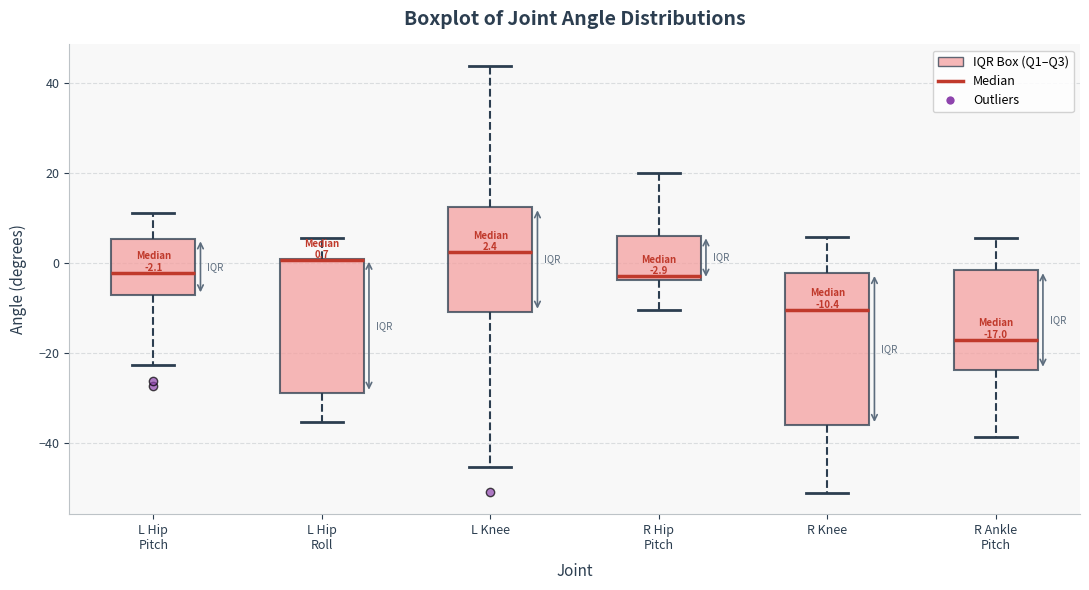

Which box is the tallest, from its lower edge to its upper edge?

R Knee